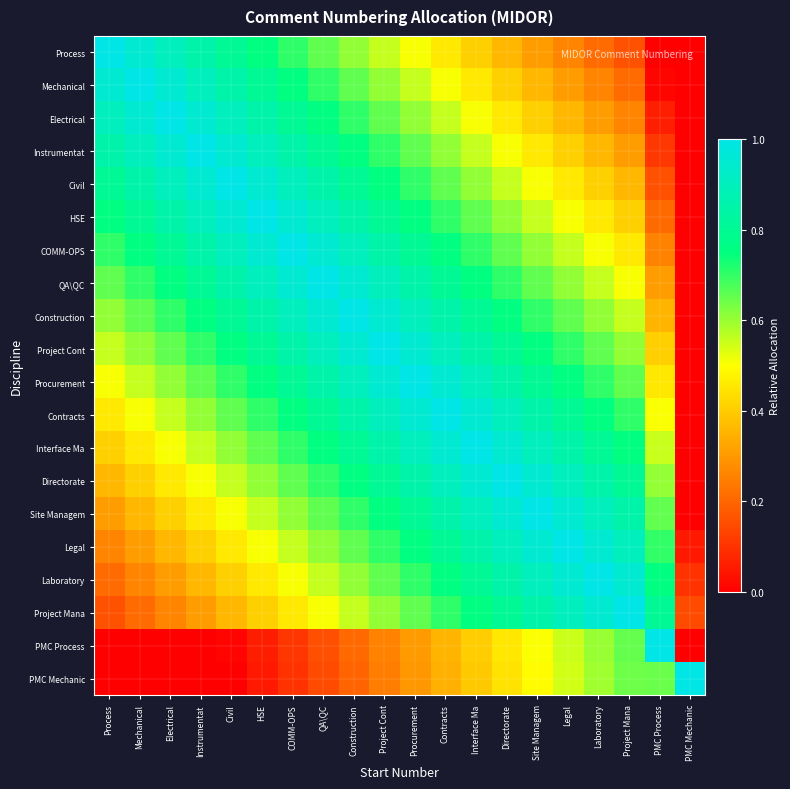

Reading right to left, transcribe all the data shown in this chart.

Process: PMC Mechanic=0.0	PMC Process=0.0	Project Mana=0.2	Laboratory=0.2	Legal=0.3	Site Managem=0.3	Directorate=0.4	Interface Ma=0.4	Contracts=0.5	Procurement=0.5	Project Cont=0.6	Construction=0.6	QA\QC=0.7	COMM-OPS=0.7	HSE=0.8	Civil=0.8	Instrumentat=0.9	Electrical=0.9	Mechanical=1.0	Process=1.0
Mechanical: PMC Mechanic=0.0	PMC Process=0.0	Project Mana=0.2	Laboratory=0.3	Legal=0.3	Site Managem=0.4	Directorate=0.4	Interface Ma=0.5	Contracts=0.5	Procurement=0.6	Project Cont=0.6	Construction=0.7	QA\QC=0.7	COMM-OPS=0.8	HSE=0.8	Civil=0.9	Instrumentat=0.9	Electrical=1.0	Mechanical=1.0	Process=1.0
Electrical: PMC Mechanic=0.0	PMC Process=0.1	Project Mana=0.3	Laboratory=0.3	Legal=0.4	Site Managem=0.4	Directorate=0.5	Interface Ma=0.5	Contracts=0.6	Procurement=0.6	Project Cont=0.7	Construction=0.7	QA\QC=0.8	COMM-OPS=0.8	HSE=0.9	Civil=0.9	Instrumentat=1.0	Electrical=1.0	Mechanical=1.0	Process=0.9
Instrumentat: PMC Mechanic=0.0	PMC Process=0.1	Project Mana=0.3	Laboratory=0.4	Legal=0.4	Site Managem=0.5	Directorate=0.5	Interface Ma=0.6	Contracts=0.6	Procurement=0.7	Project Cont=0.7	Construction=0.8	QA\QC=0.8	COMM-OPS=0.9	HSE=0.9	Civil=1.0	Instrumentat=1.0	Electrical=1.0	Mechanical=0.9	Process=0.9
Civil: PMC Mechanic=0.0	PMC Process=0.2	Project Mana=0.4	Laboratory=0.4	Legal=0.5	Site Managem=0.5	Directorate=0.6	Interface Ma=0.6	Contracts=0.7	Procurement=0.7	Project Cont=0.8	Construction=0.8	QA\QC=0.9	COMM-OPS=0.9	HSE=1.0	Civil=1.0	Instrumentat=1.0	Electrical=0.9	Mechanical=0.9	Process=0.8
HSE: PMC Mechanic=0.0	PMC Process=0.2	Project Mana=0.4	Laboratory=0.5	Legal=0.5	Site Managem=0.6	Directorate=0.6	Interface Ma=0.7	Contracts=0.7	Procurement=0.8	Project Cont=0.8	Construction=0.9	QA\QC=0.9	COMM-OPS=1.0	HSE=1.0	Civil=1.0	Instrumentat=0.9	Electrical=0.9	Mechanical=0.8	Process=0.8
COMM-OPS: PMC Mechanic=0.0	PMC Process=0.3	Project Mana=0.5	Laboratory=0.5	Legal=0.6	Site Managem=0.6	Directorate=0.7	Interface Ma=0.7	Contracts=0.8	Procurement=0.8	Project Cont=0.9	Construction=0.9	QA\QC=1.0	COMM-OPS=1.0	HSE=1.0	Civil=0.9	Instrumentat=0.9	Electrical=0.8	Mechanical=0.8	Process=0.7
QA\QC: PMC Mechanic=0.0	PMC Process=0.3	Project Mana=0.5	Laboratory=0.6	Legal=0.6	Site Managem=0.7	Directorate=0.7	Interface Ma=0.8	Contracts=0.8	Procurement=0.9	Project Cont=0.9	Construction=1.0	QA\QC=1.0	COMM-OPS=1.0	HSE=0.9	Civil=0.9	Instrumentat=0.8	Electrical=0.8	Mechanical=0.7	Process=0.7
Construction: PMC Mechanic=0.0	PMC Process=0.4	Project Mana=0.6	Laboratory=0.6	Legal=0.7	Site Managem=0.7	Directorate=0.8	Interface Ma=0.8	Contracts=0.9	Procurement=0.9	Project Cont=1.0	Construction=1.0	QA\QC=1.0	COMM-OPS=0.9	HSE=0.9	Civil=0.8	Instrumentat=0.8	Electrical=0.7	Mechanical=0.7	Process=0.6
Project Cont: PMC Mechanic=0.0	PMC Process=0.4	Project Mana=0.6	Laboratory=0.7	Legal=0.7	Site Managem=0.8	Directorate=0.8	Interface Ma=0.9	Contracts=0.9	Procurement=1.0	Project Cont=1.0	Construction=1.0	QA\QC=0.9	COMM-OPS=0.9	HSE=0.8	Civil=0.8	Instrumentat=0.7	Electrical=0.7	Mechanical=0.6	Process=0.6
Procurement: PMC Mechanic=0.0	PMC Process=0.5	Project Mana=0.7	Laboratory=0.7	Legal=0.8	Site Managem=0.8	Directorate=0.9	Interface Ma=0.9	Contracts=1.0	Procurement=1.0	Project Cont=1.0	Construction=0.9	QA\QC=0.9	COMM-OPS=0.8	HSE=0.8	Civil=0.7	Instrumentat=0.7	Electrical=0.6	Mechanical=0.6	Process=0.5
Contracts: PMC Mechanic=0.0	PMC Process=0.5	Project Mana=0.7	Laboratory=0.8	Legal=0.8	Site Managem=0.9	Directorate=0.9	Interface Ma=1.0	Contracts=1.0	Procurement=1.0	Project Cont=0.9	Construction=0.9	QA\QC=0.8	COMM-OPS=0.8	HSE=0.7	Civil=0.7	Instrumentat=0.6	Electrical=0.6	Mechanical=0.5	Process=0.5
Interface Ma: PMC Mechanic=0.0	PMC Process=0.6	Project Mana=0.8	Laboratory=0.8	Legal=0.9	Site Managem=0.9	Directorate=1.0	Interface Ma=1.0	Contracts=1.0	Procurement=0.9	Project Cont=0.9	Construction=0.8	QA\QC=0.8	COMM-OPS=0.7	HSE=0.7	Civil=0.6	Instrumentat=0.6	Electrical=0.5	Mechanical=0.5	Process=0.4
Directorate: PMC Mechanic=0.0	PMC Process=0.6	Project Mana=0.8	Laboratory=0.9	Legal=0.9	Site Managem=1.0	Directorate=1.0	Interface Ma=1.0	Contracts=0.9	Procurement=0.9	Project Cont=0.8	Construction=0.8	QA\QC=0.7	COMM-OPS=0.7	HSE=0.6	Civil=0.6	Instrumentat=0.5	Electrical=0.5	Mechanical=0.4	Process=0.4
Site Managem: PMC Mechanic=0.0	PMC Process=0.7	Project Mana=0.9	Laboratory=0.9	Legal=1.0	Site Managem=1.0	Directorate=1.0	Interface Ma=0.9	Contracts=0.9	Procurement=0.8	Project Cont=0.8	Construction=0.7	QA\QC=0.7	COMM-OPS=0.6	HSE=0.6	Civil=0.5	Instrumentat=0.5	Electrical=0.4	Mechanical=0.4	Process=0.3
Legal: PMC Mechanic=0.1	PMC Process=0.7	Project Mana=0.9	Laboratory=1.0	Legal=1.0	Site Managem=1.0	Directorate=0.9	Interface Ma=0.9	Contracts=0.8	Procurement=0.8	Project Cont=0.7	Construction=0.7	QA\QC=0.6	COMM-OPS=0.6	HSE=0.5	Civil=0.5	Instrumentat=0.4	Electrical=0.4	Mechanical=0.3	Process=0.3
Laboratory: PMC Mechanic=0.1	PMC Process=0.8	Project Mana=1.0	Laboratory=1.0	Legal=1.0	Site Managem=0.9	Directorate=0.9	Interface Ma=0.8	Contracts=0.8	Procurement=0.7	Project Cont=0.7	Construction=0.6	QA\QC=0.6	COMM-OPS=0.5	HSE=0.5	Civil=0.4	Instrumentat=0.4	Electrical=0.3	Mechanical=0.3	Process=0.2
Project Mana: PMC Mechanic=0.1	PMC Process=0.8	Project Mana=1.0	Laboratory=1.0	Legal=0.9	Site Managem=0.9	Directorate=0.8	Interface Ma=0.8	Contracts=0.7	Procurement=0.7	Project Cont=0.6	Construction=0.6	QA\QC=0.5	COMM-OPS=0.5	HSE=0.4	Civil=0.4	Instrumentat=0.3	Electrical=0.3	Mechanical=0.2	Process=0.2
PMC Process: PMC Mechanic=0.0	PMC Process=1.0	Project Mana=0.7	Laboratory=0.6	Legal=0.6	Site Managem=0.5	Directorate=0.5	Interface Ma=0.4	Contracts=0.4	Procurement=0.3	Project Cont=0.3	Construction=0.2	QA\QC=0.2	COMM-OPS=0.1	HSE=0.1	Civil=0.0	Instrumentat=0.0	Electrical=0.0	Mechanical=0.0	Process=0.0
PMC Mechanic: PMC Mechanic=1.0	PMC Process=0.6	Project Mana=0.6	Laboratory=0.6	Legal=0.5	Site Managem=0.5	Directorate=0.4	Interface Ma=0.4	Contracts=0.3	Procurement=0.3	Project Cont=0.2	Construction=0.2	QA\QC=0.1	COMM-OPS=0.1	HSE=0.1	Civil=0.0	Instrumentat=0.0	Electrical=0.0	Mechanical=0.0	Process=0.0